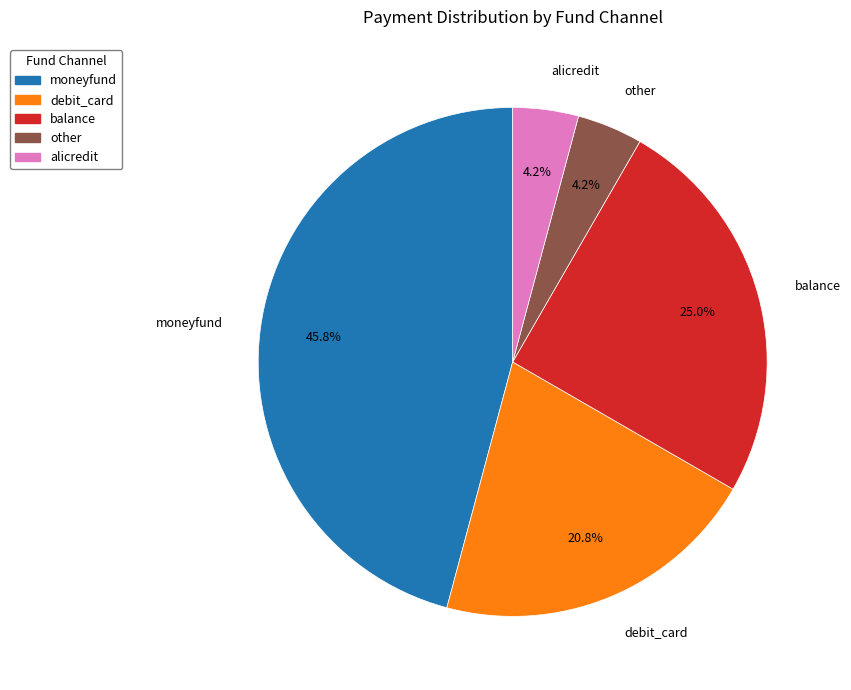

What is the largest slice in the pie chart?

moneyfund